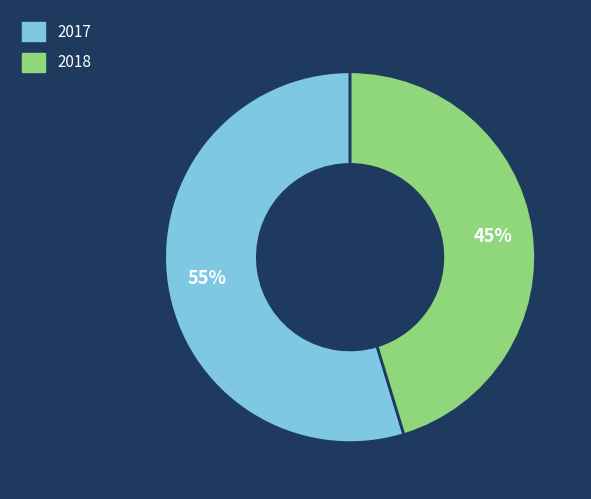

To the nearest percent, what is the combined percentage of 2017 and 2018?

100%